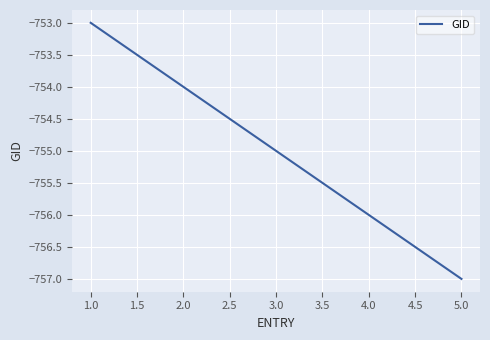

Which has a higher value, 5.0 or 3.0?

3.0